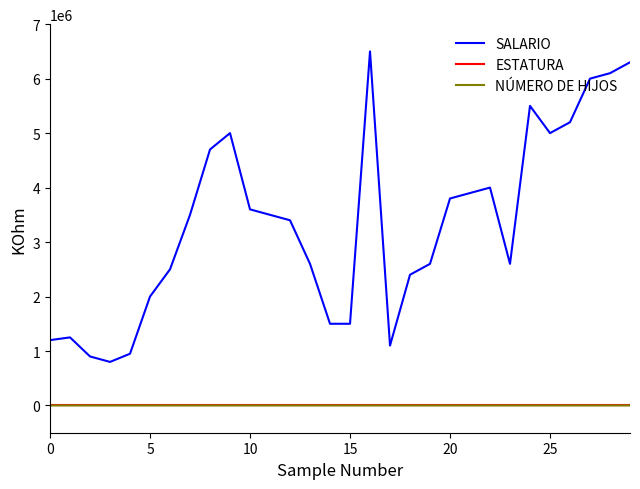

True or false: NÚMERO DE HIJOS and SALARIO intersect in this chart.

False